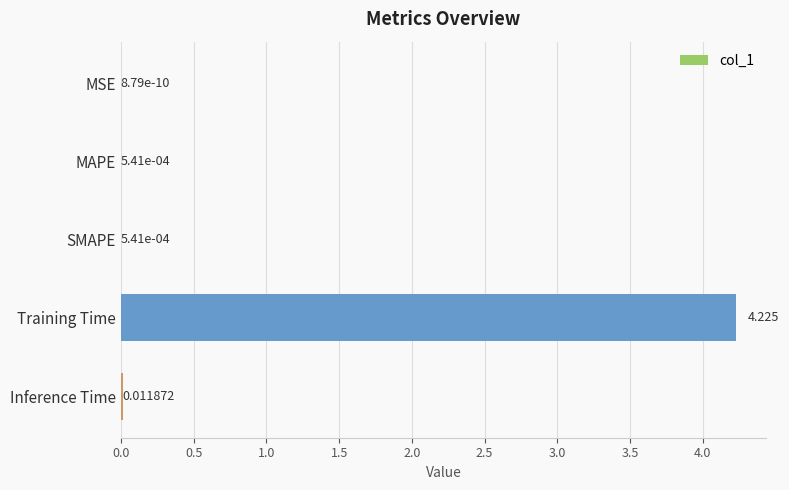

Where is the data nearest to the value 2?

Inference Time